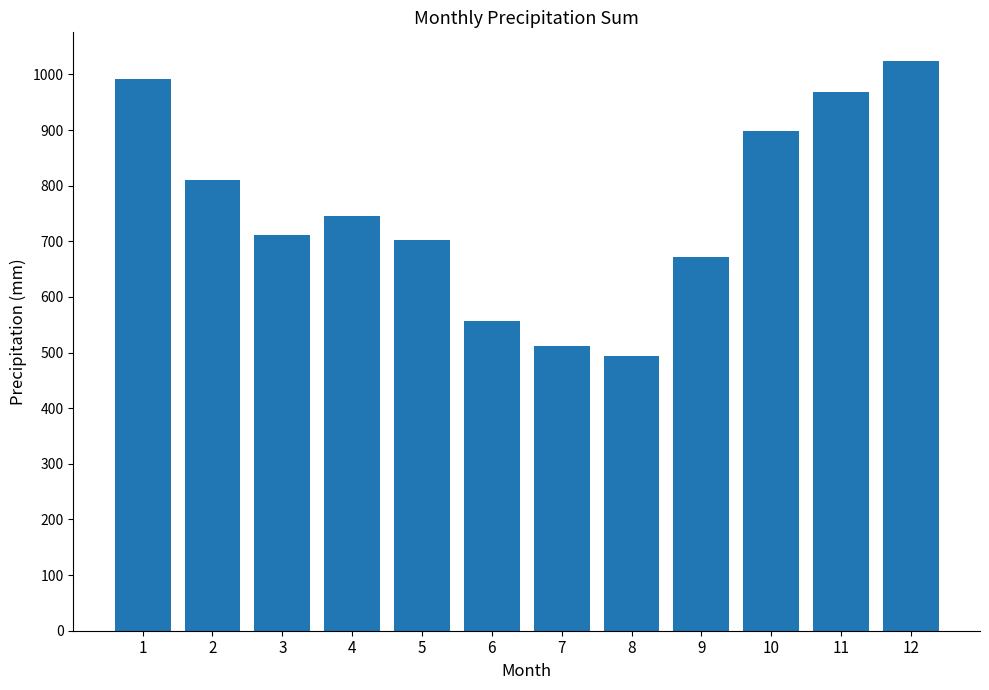

How many data points are less than 745?

6